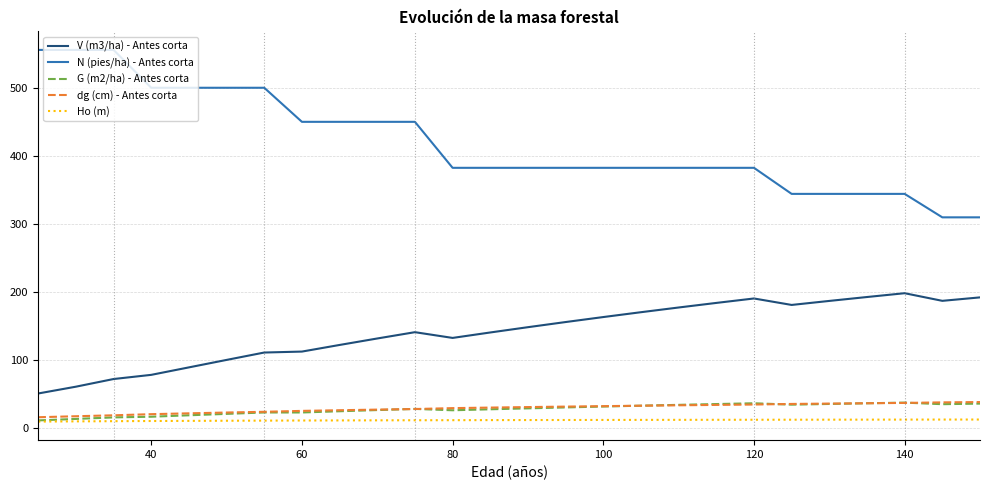

Which series has the largest total across all categories?

N (pies/ha) - Antes corta